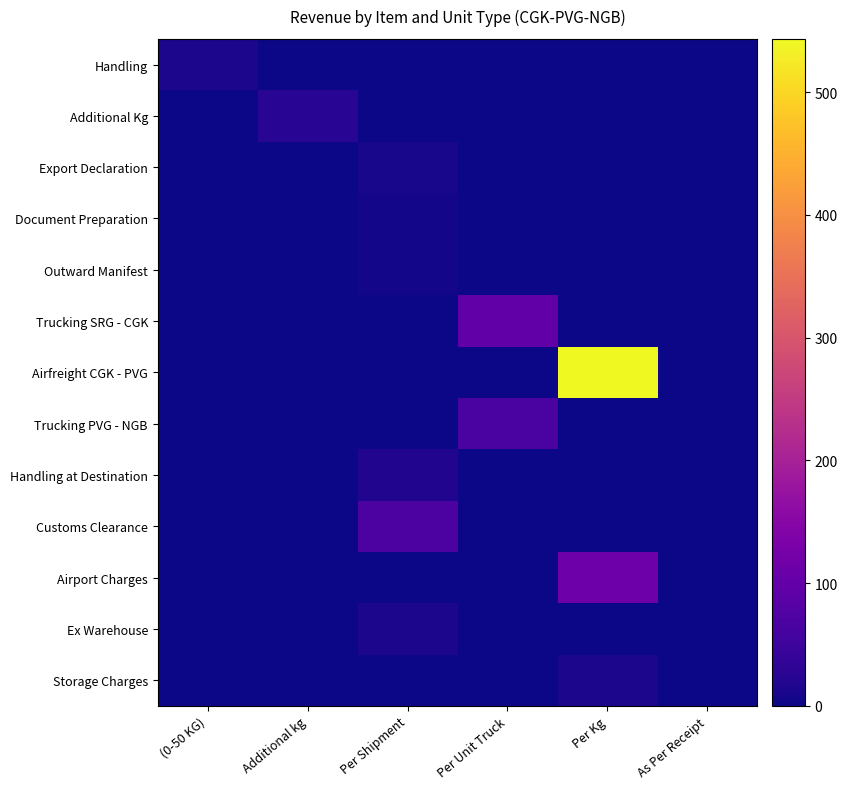

At how many categories does at least one series exceed 506?

1